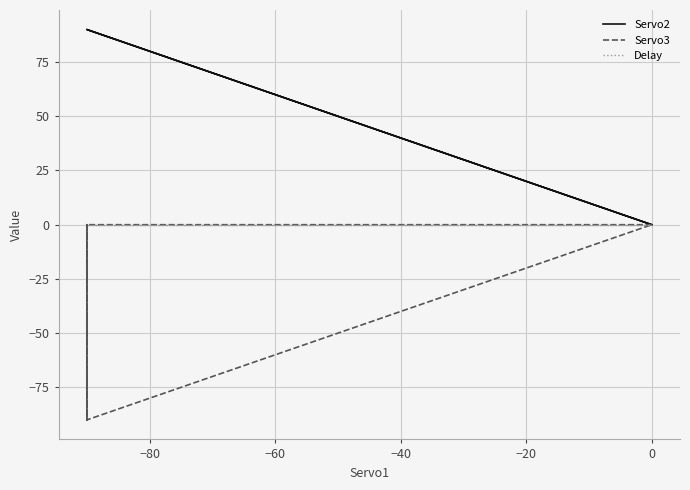

What is the value of the Servo2 point at the 5th from the left?

90